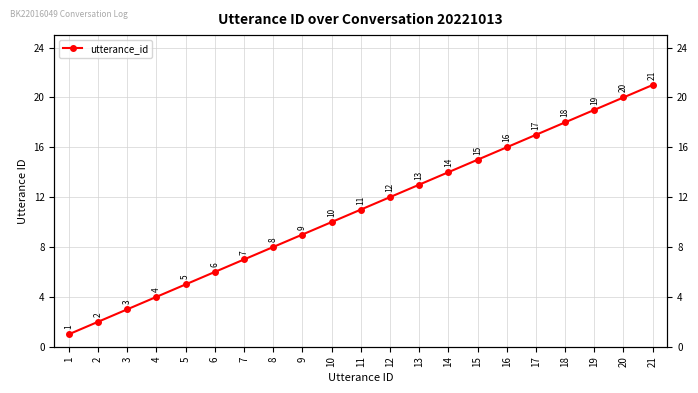

List the labels in order of value, largest first.

21, 20, 19, 18, 17, 16, 15, 14, 13, 12, 11, 10, 9, 8, 7, 6, 5, 4, 3, 2, 1